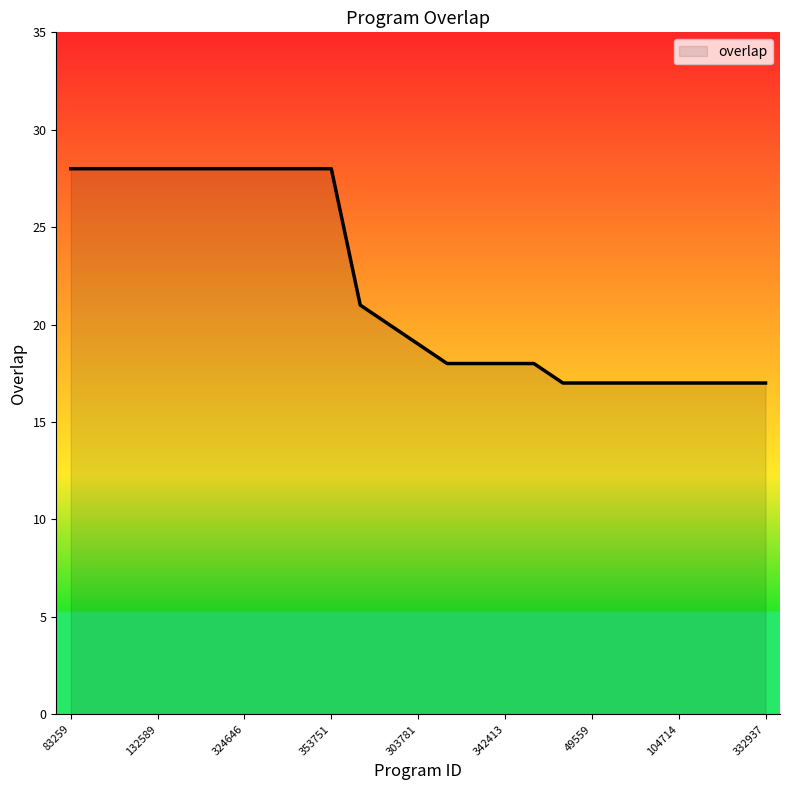

What is the maximum value shown in the chart?

28